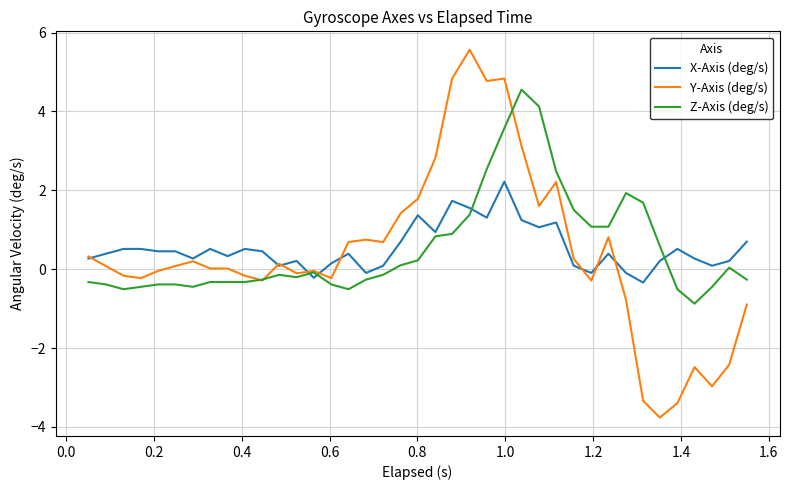

Rank the series by their maximum value, from lowest to highest.

X-Axis (deg/s), Z-Axis (deg/s), Y-Axis (deg/s)